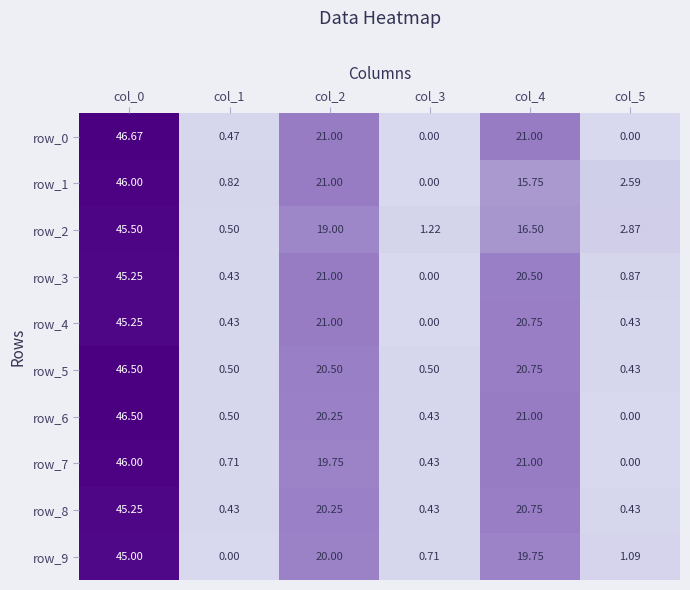

What is the difference between the maximum and minimum values in the row_9 series?

45.0